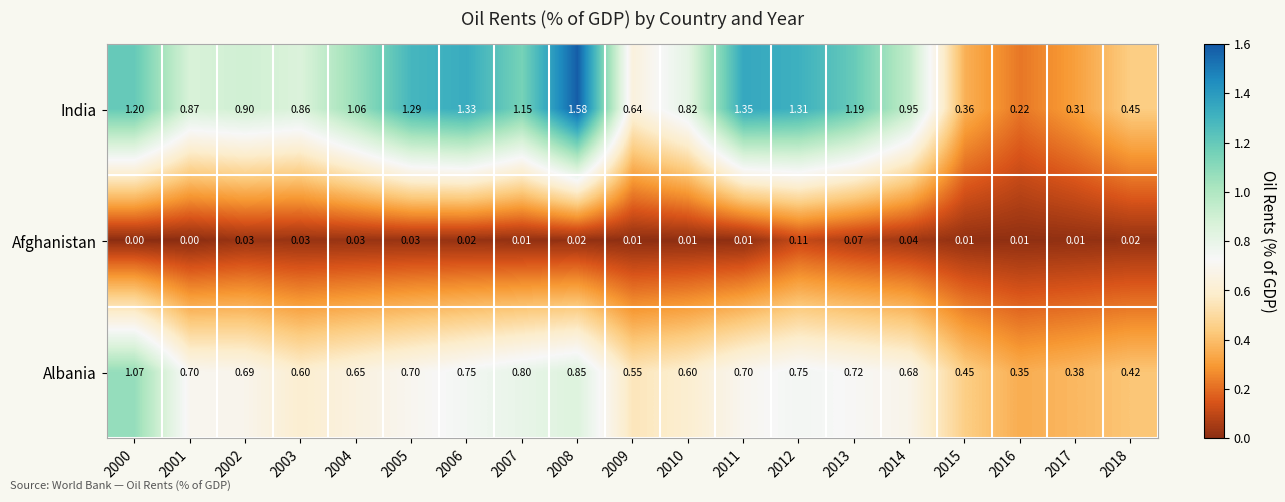

How many categories are shown in the chart?

19